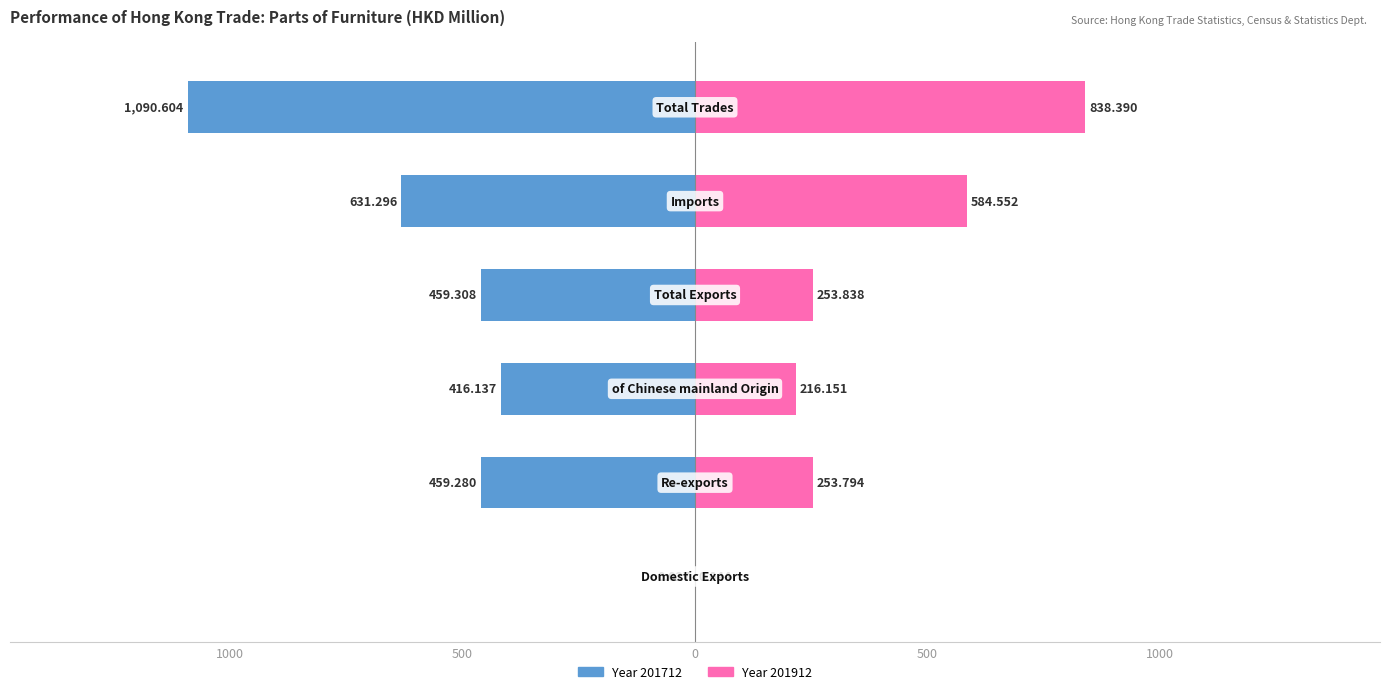

Which has a higher value, Re-exports or Imports?

Imports